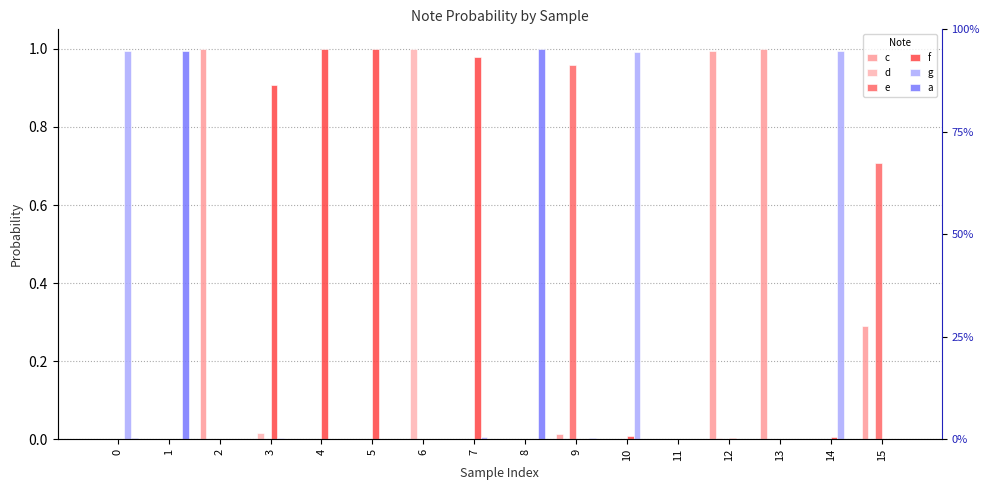

Which has a higher value, 11 or 8?

11